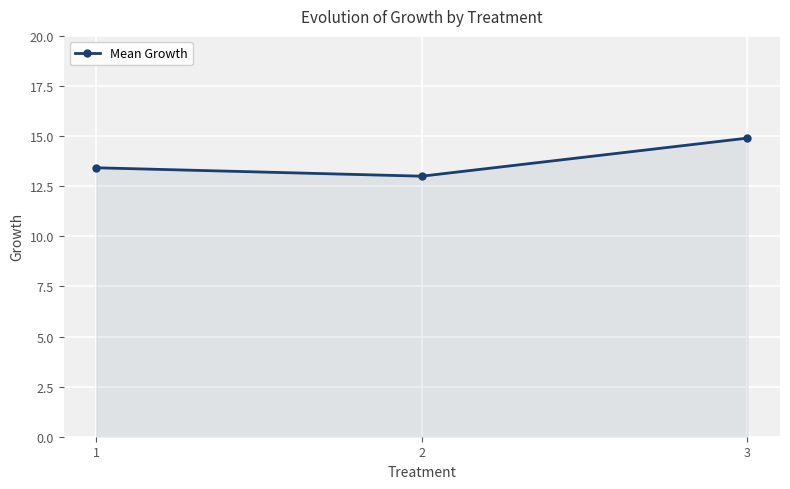

Where is the data nearest to the value 13?

2